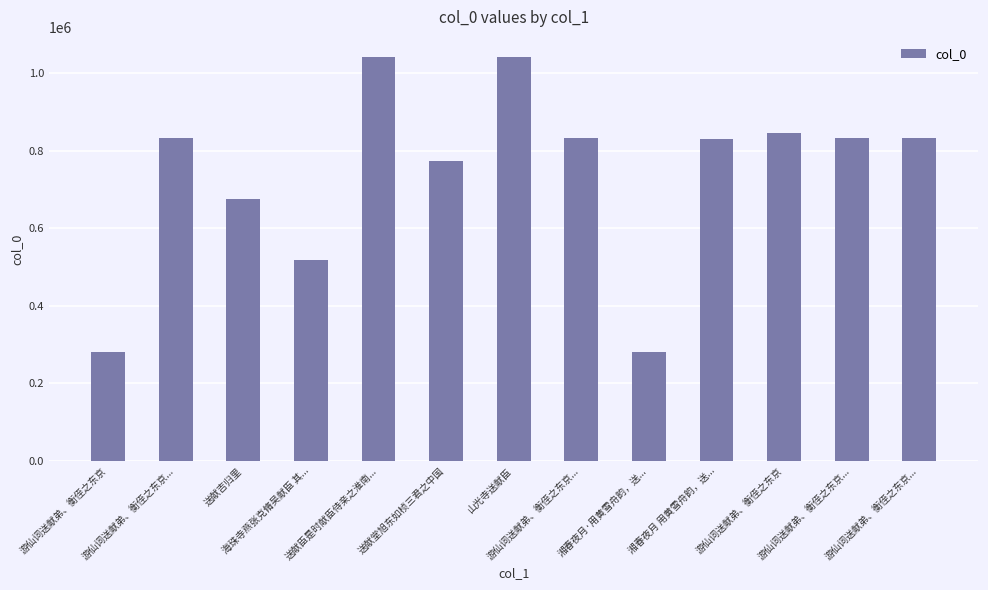

Is it true that the value at 送献吉归里 is 293429?

False